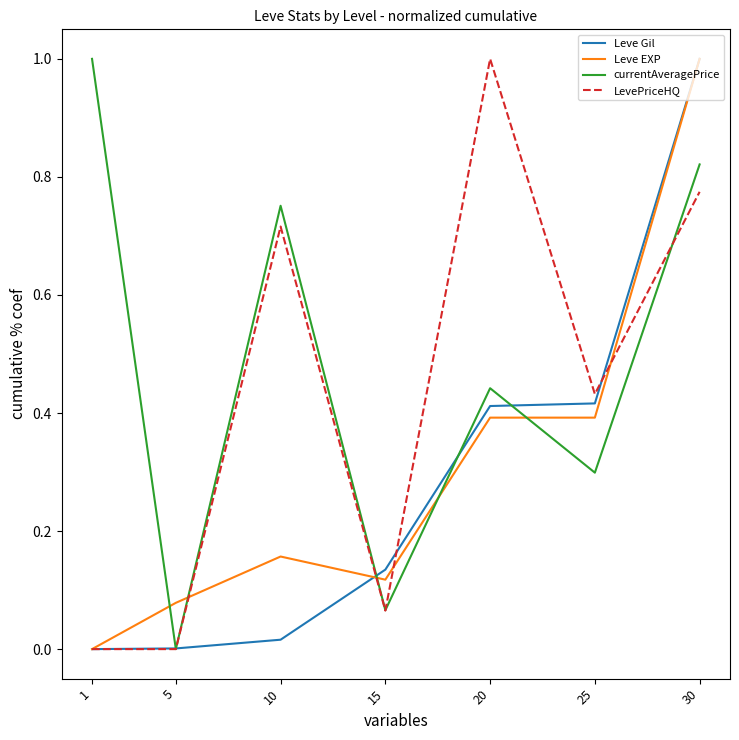

At 10, list the series in order from smallest to largest.

Leve Gil, Leve EXP, LevePriceHQ, currentAveragePrice